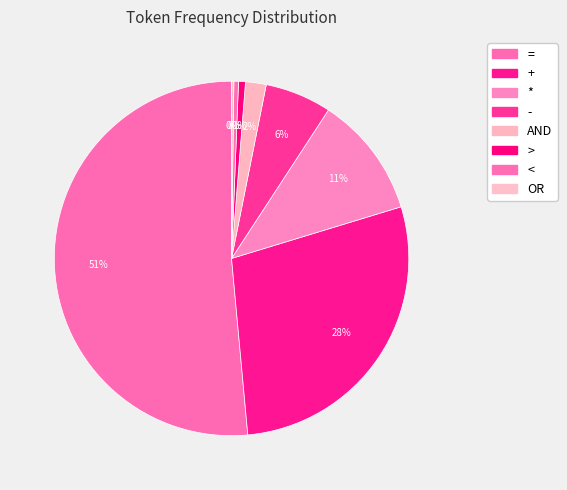

What is the majority slice?

=